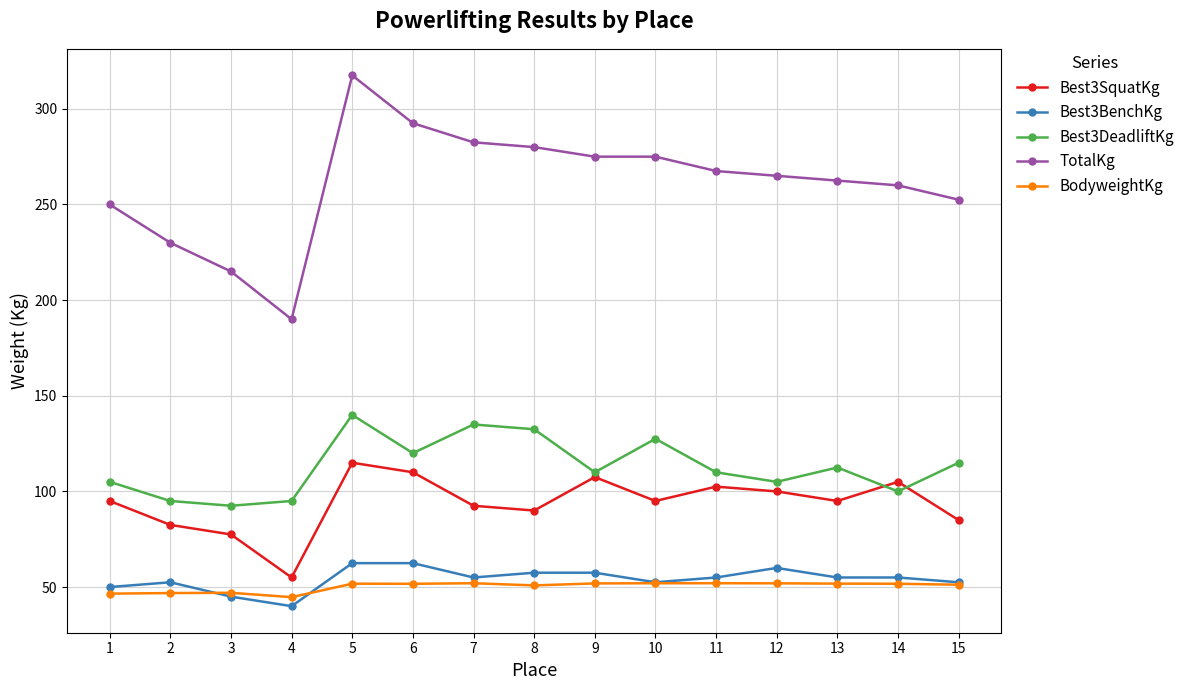

The value of Best3SquatKg at 1 is 95.0. True or false?

True